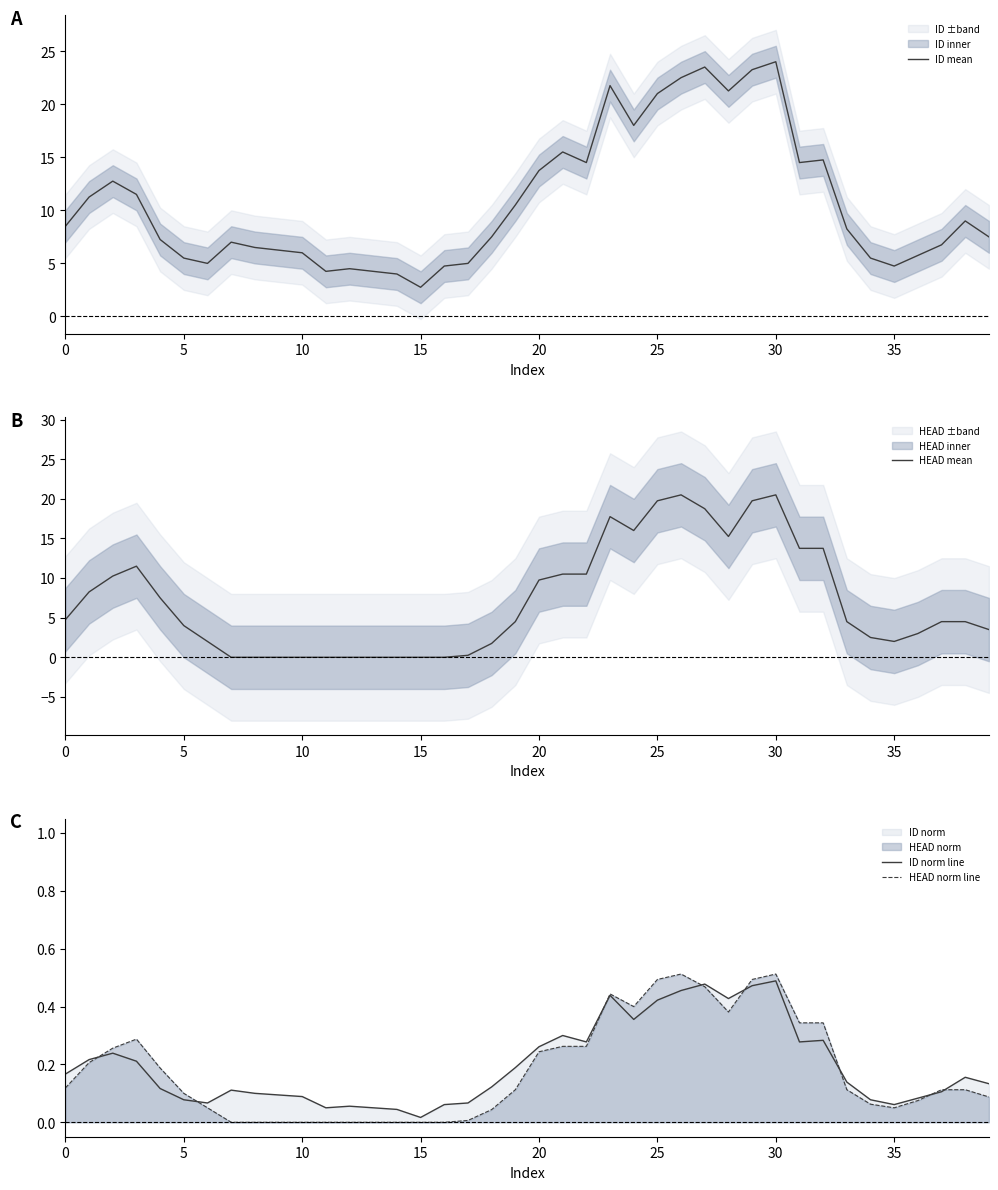

What is the lowest value of the ID mean series?

2.8